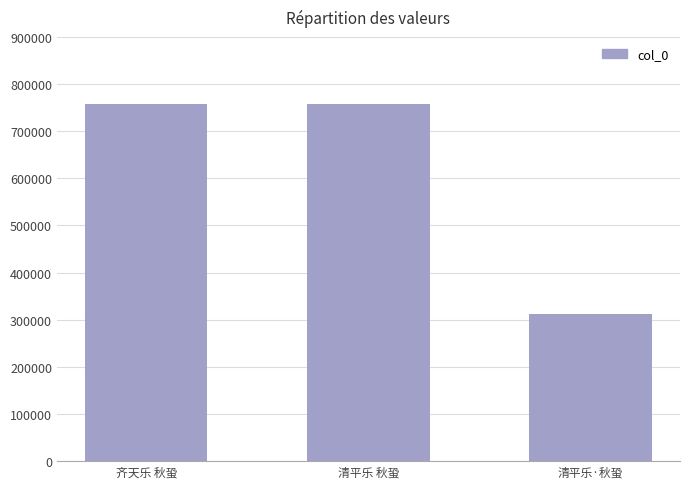

How many bars are there in total?

3